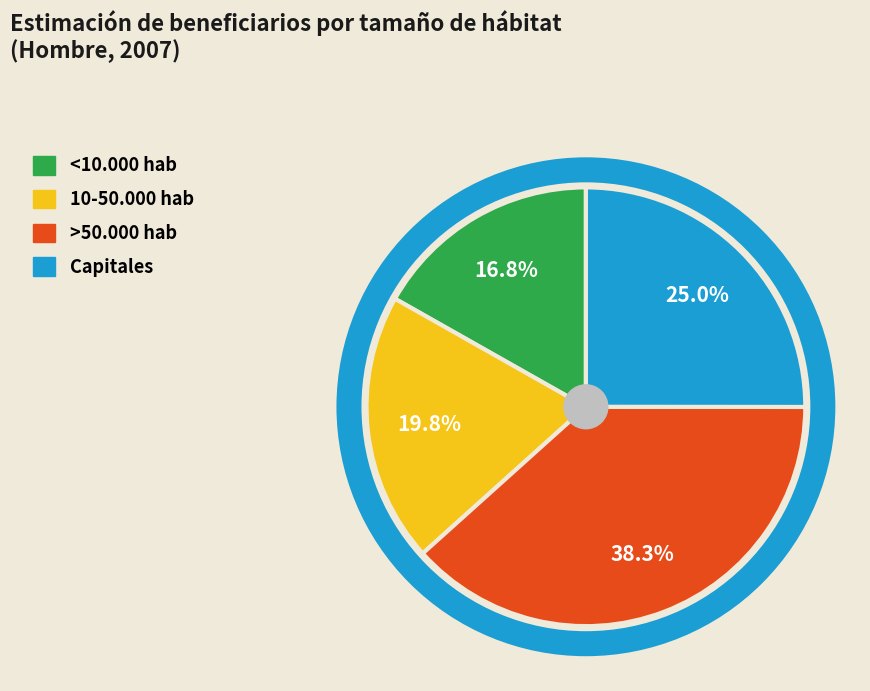

Which category has the smallest portion of the pie?

<10.000 hab